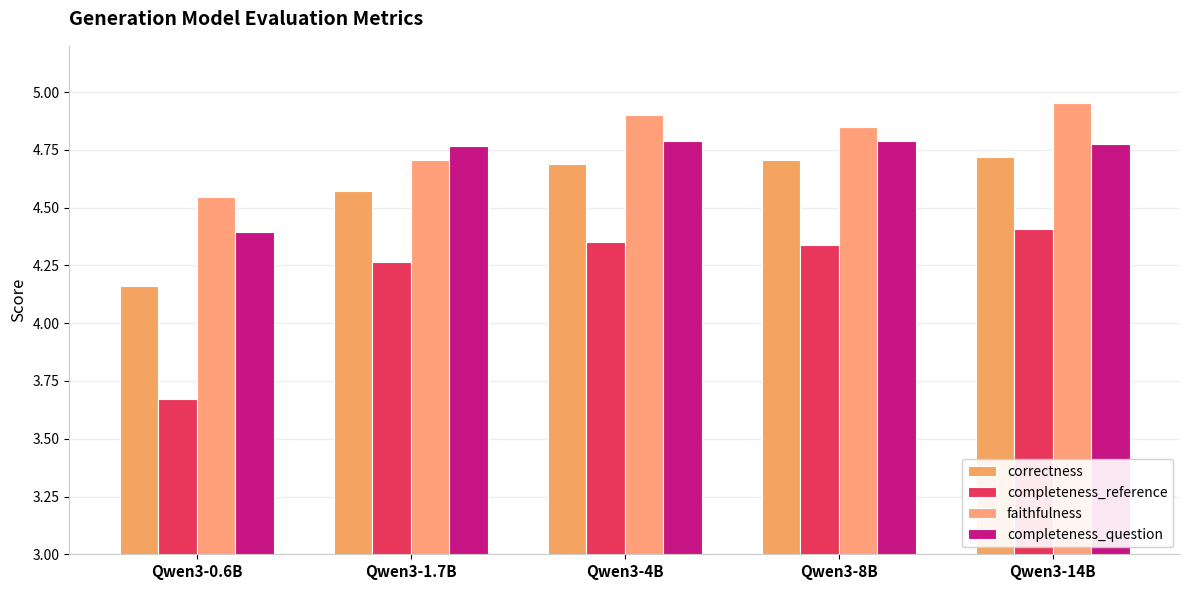

Are the bars grouped side by side (vs. stacked)?

Yes